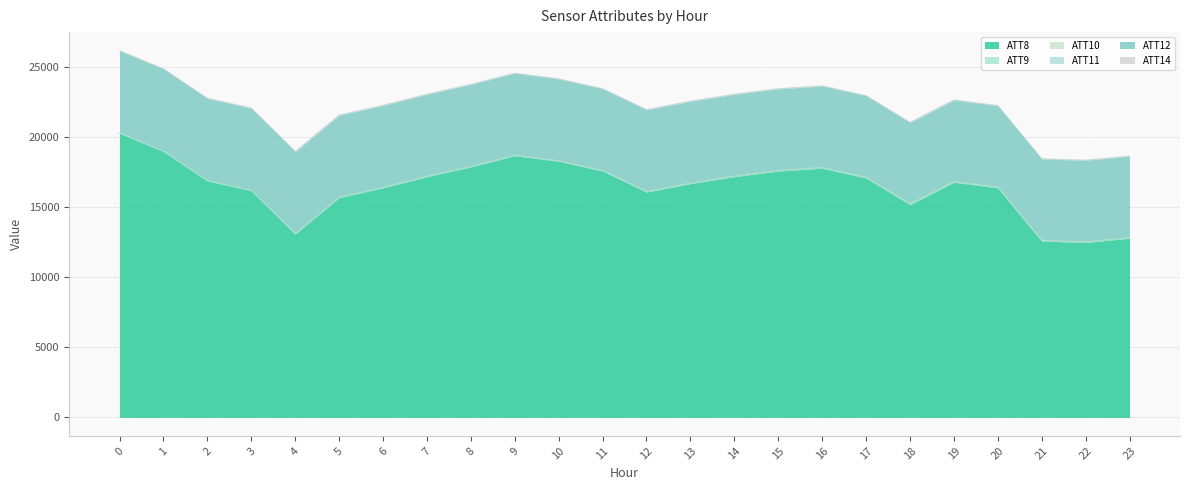

List the labels in order of ATT8 value, largest first.

0, 1, 9, 10, 8, 16, 11, 15, 7, 14, 17, 2, 19, 13, 6, 20, 3, 12, 5, 18, 4, 23, 21, 22